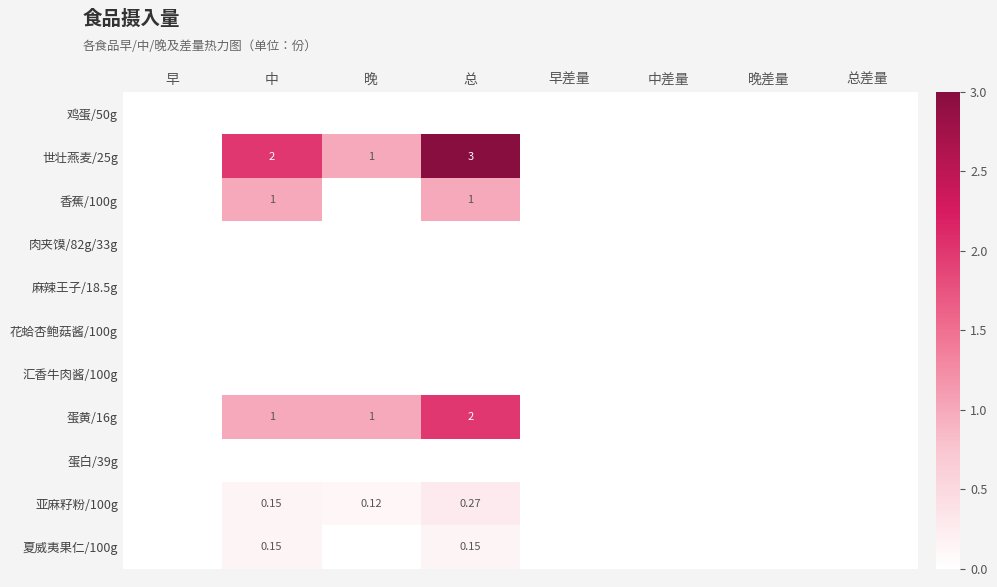

Which series has the widest spread of values?

世壮燕麦/25g